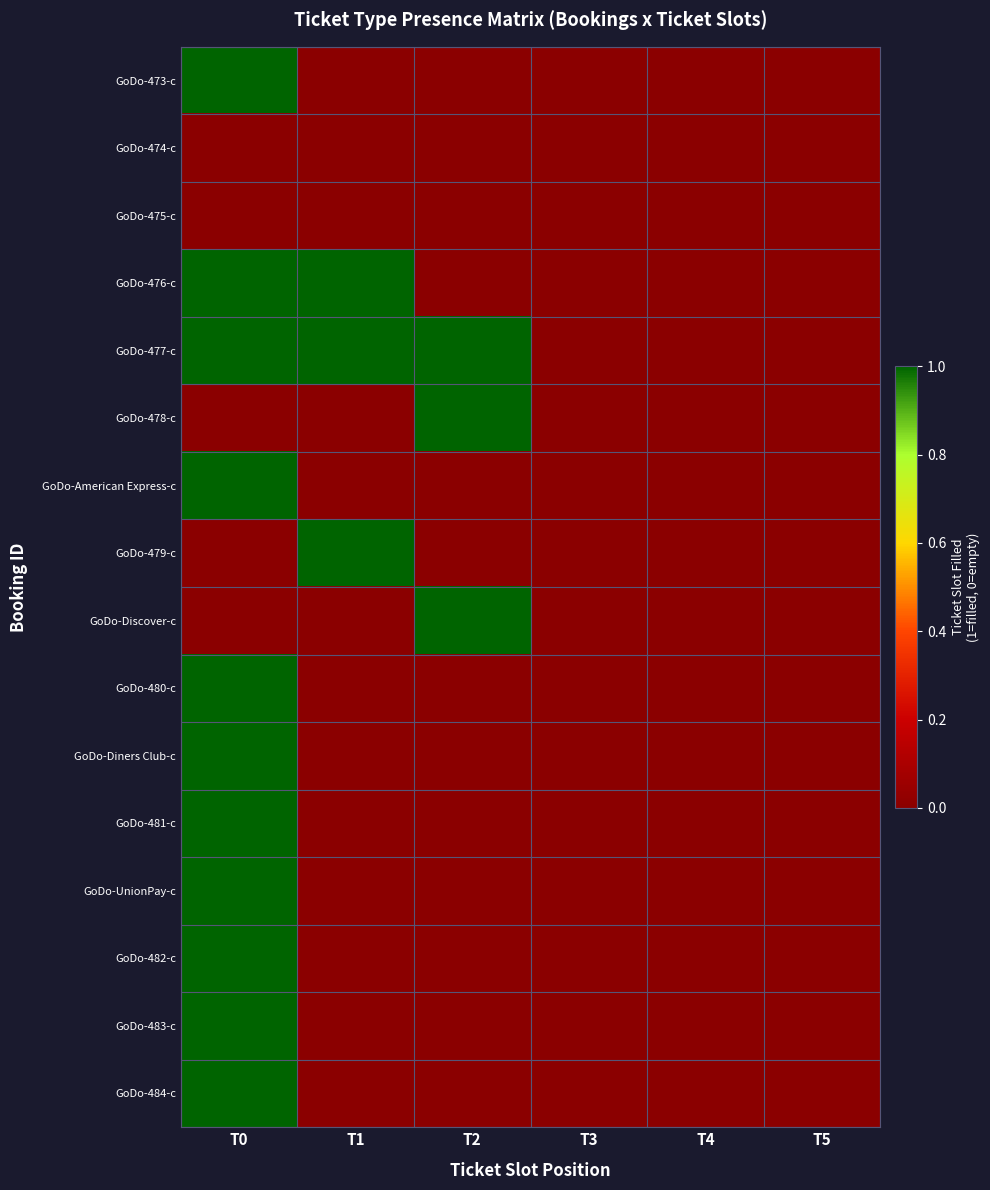

Reading right to left, list all the values displayed in this chart.

GoDo-473-c: T5=0	T4=0	T3=0	T2=0	T1=0	T0=1
GoDo-474-c: T5=0	T4=0	T3=0	T2=0	T1=0	T0=0
GoDo-475-c: T5=0	T4=0	T3=0	T2=0	T1=0	T0=0
GoDo-476-c: T5=0	T4=0	T3=0	T2=0	T1=1	T0=1
GoDo-477-c: T5=0	T4=0	T3=0	T2=1	T1=1	T0=1
GoDo-478-c: T5=0	T4=0	T3=0	T2=1	T1=0	T0=0
GoDo-American Express-c: T5=0	T4=0	T3=0	T2=0	T1=0	T0=1
GoDo-479-c: T5=0	T4=0	T3=0	T2=0	T1=1	T0=0
GoDo-Discover-c: T5=0	T4=0	T3=0	T2=1	T1=0	T0=0
GoDo-480-c: T5=0	T4=0	T3=0	T2=0	T1=0	T0=1
GoDo-Diners Club-c: T5=0	T4=0	T3=0	T2=0	T1=0	T0=1
GoDo-481-c: T5=0	T4=0	T3=0	T2=0	T1=0	T0=1
GoDo-UnionPay-c: T5=0	T4=0	T3=0	T2=0	T1=0	T0=1
GoDo-482-c: T5=0	T4=0	T3=0	T2=0	T1=0	T0=1
GoDo-483-c: T5=0	T4=0	T3=0	T2=0	T1=0	T0=1
GoDo-484-c: T5=0	T4=0	T3=0	T2=0	T1=0	T0=1